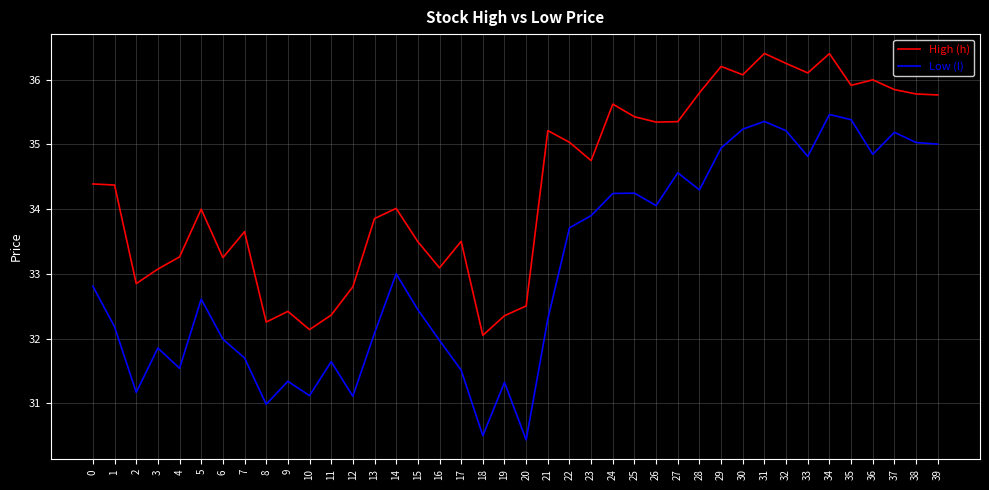

What are all the series names shown in the legend?

High (h), Low (l)